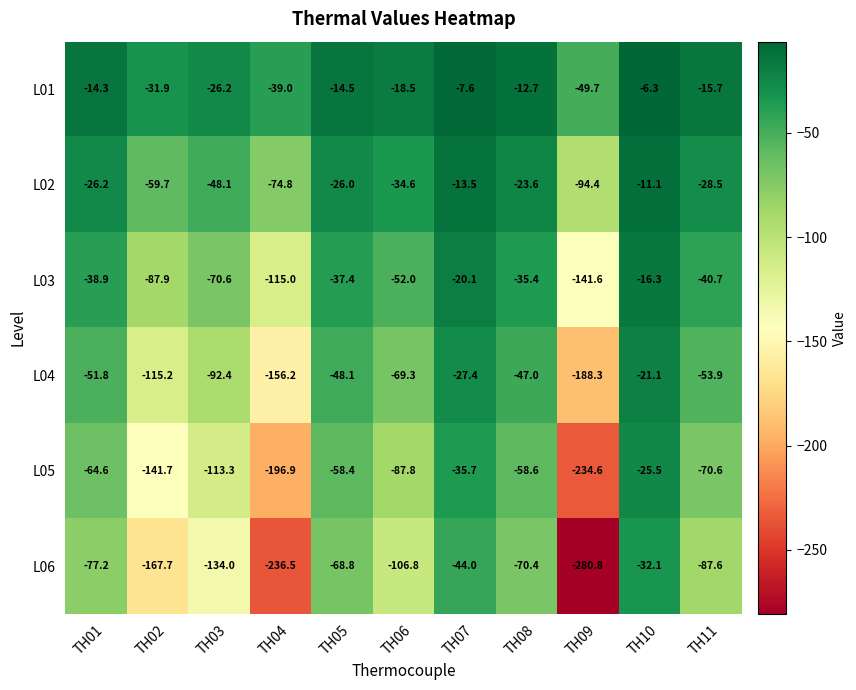

At which category is the sum across all series the highest?

TH10